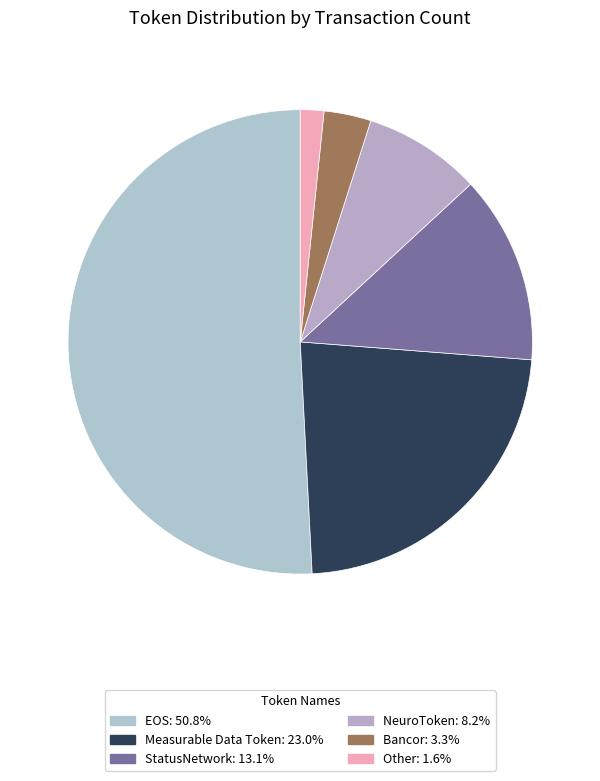

Which category has the smallest portion of the pie?

Other